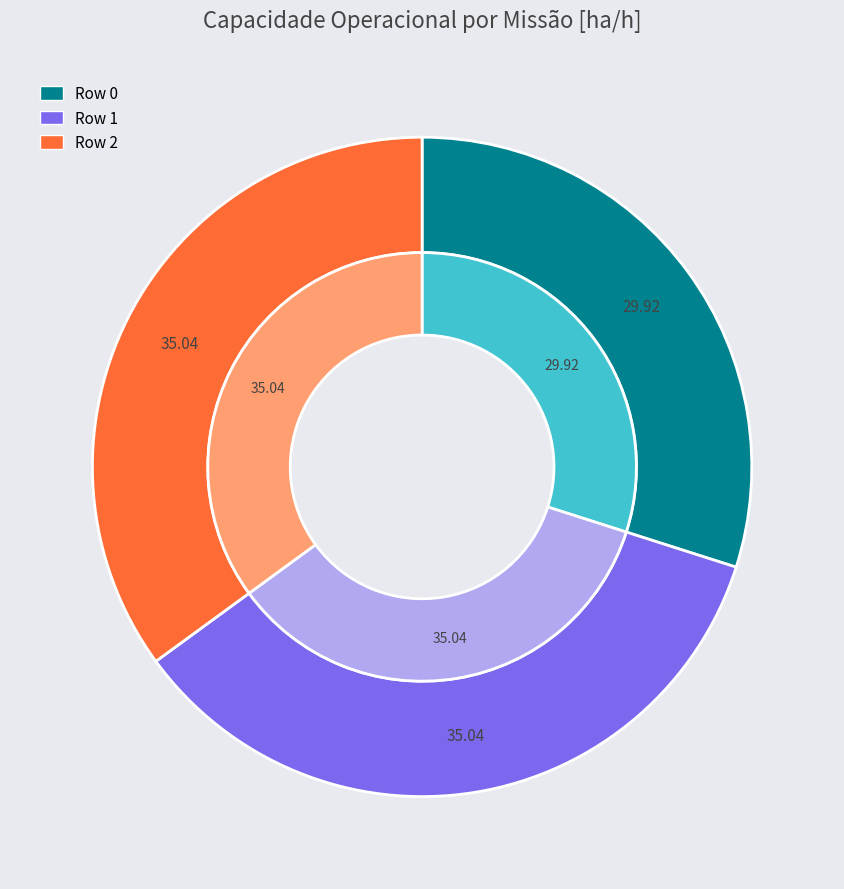

Which slice is the largest?

Row 1